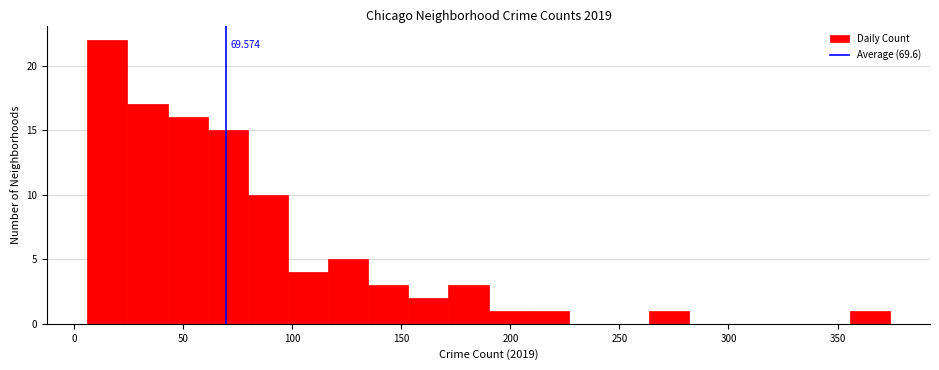

Read against the x-axis, roughly where is the centre of the tallest bar?

15